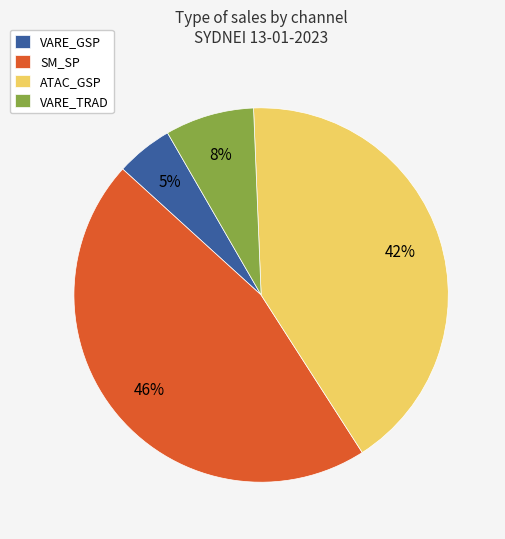

Is it true that VARE_GSP is 5% of the pie?

True